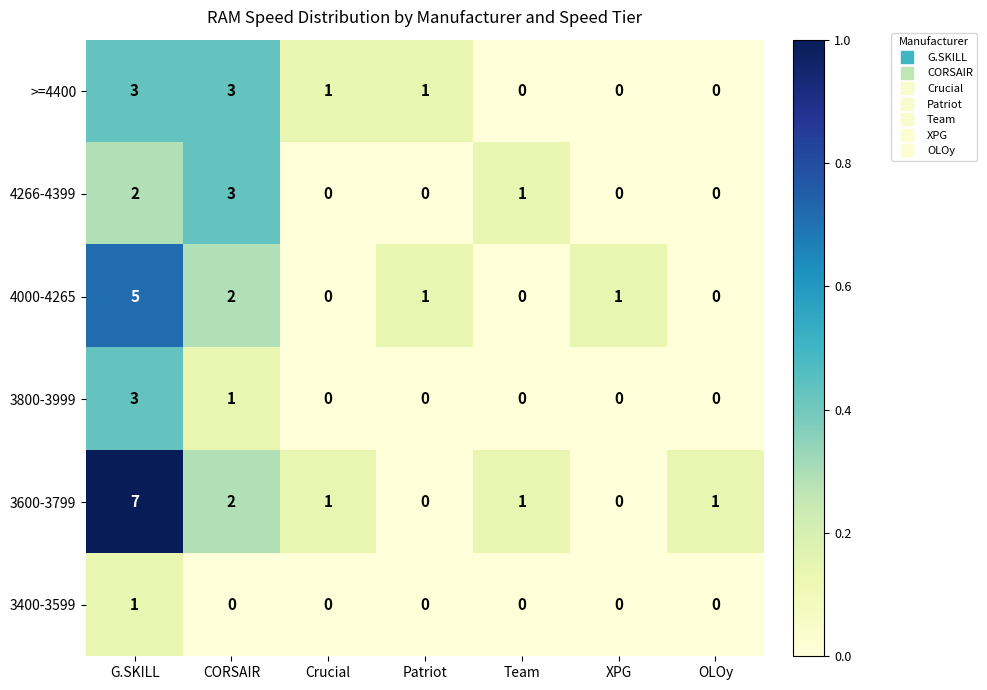

What is the greatest value displayed?

7